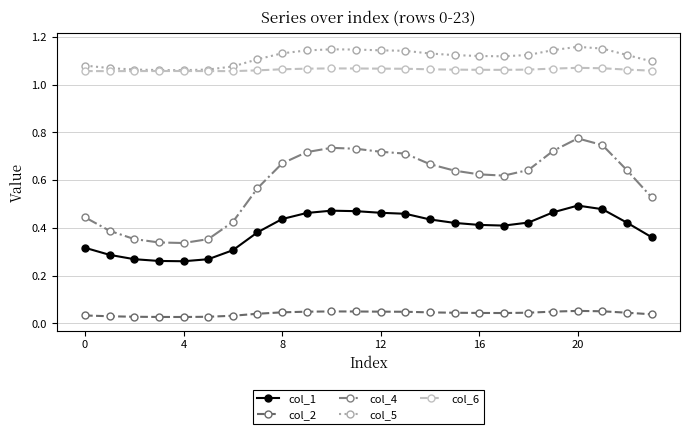

Which series has the widest spread of values?

col_4